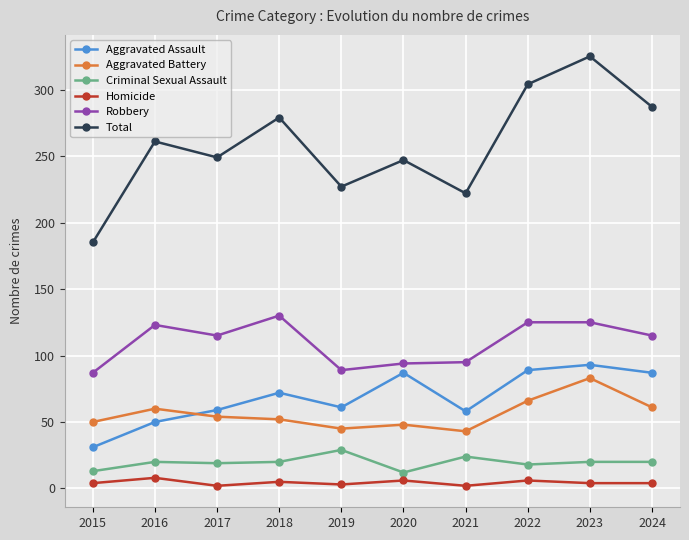

True or false: Total has more than 0 points higher than both neighbors.

True